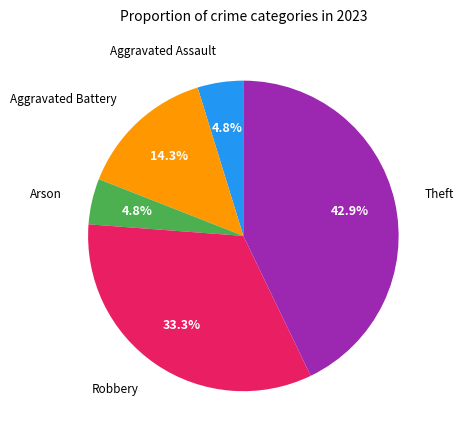

Between Aggravated Battery and Theft, which is larger?

Theft